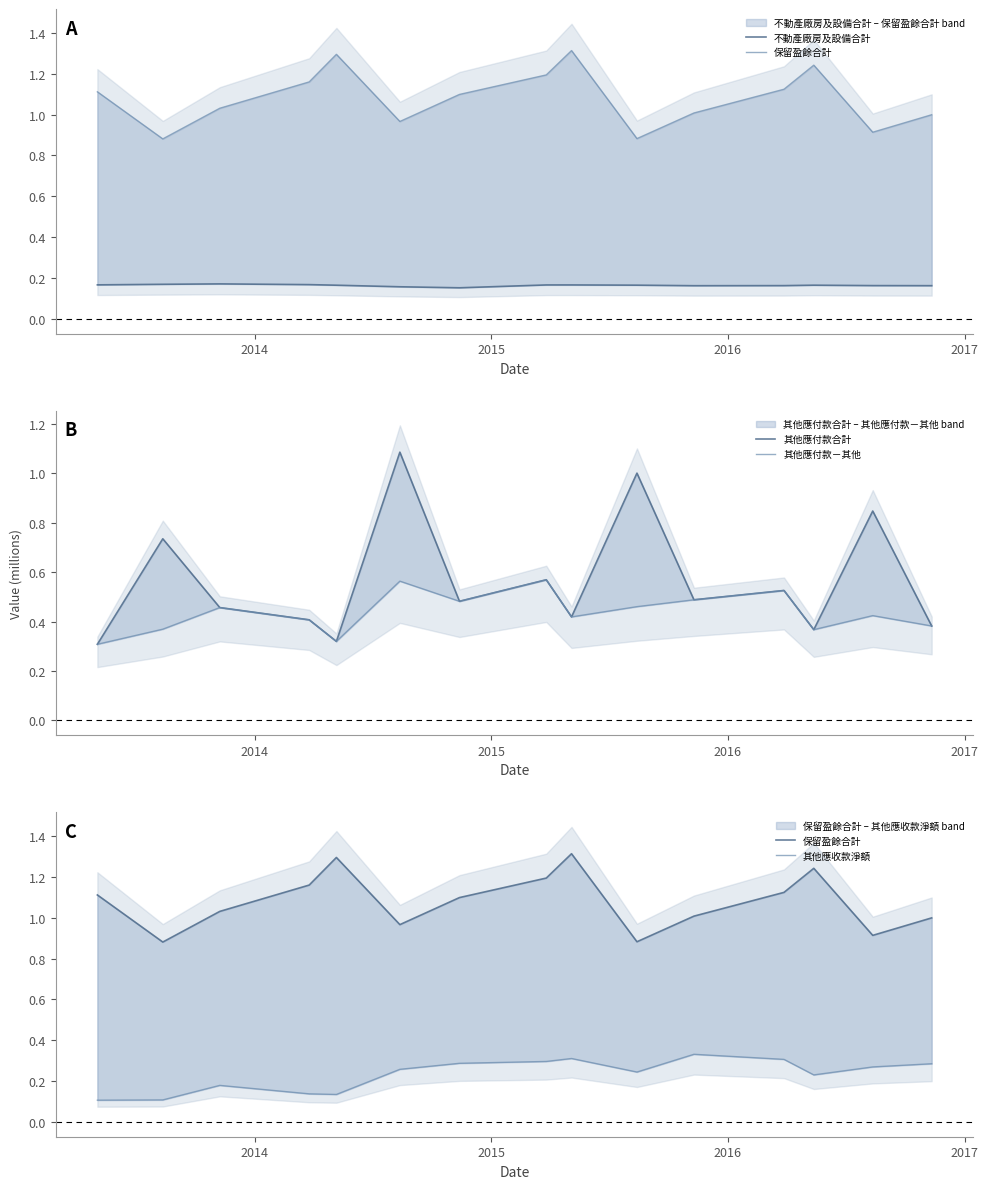

How many distinct data groups are displayed?

5